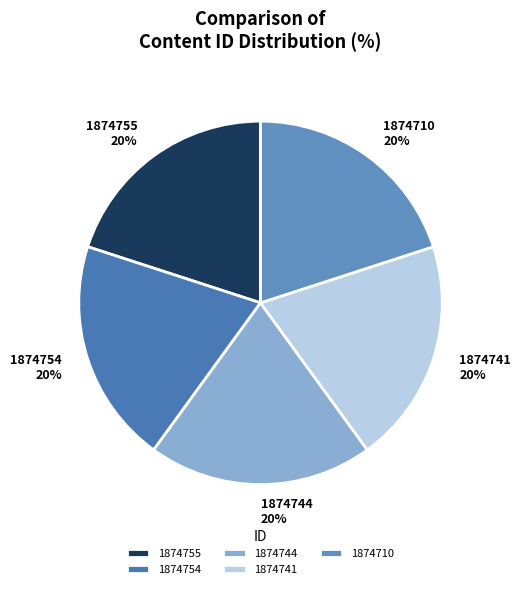

What percentage is the 1874754 slice, to the nearest percent?

20%